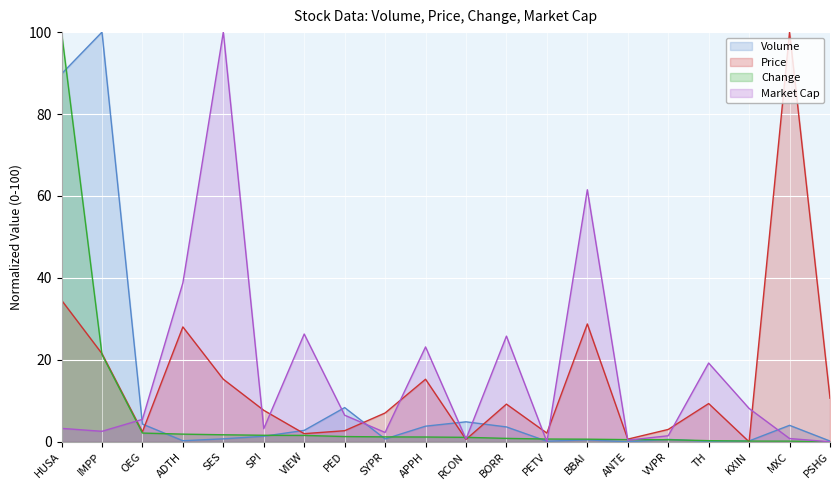

Is it true that Volume equals 0.1 at TH?

True